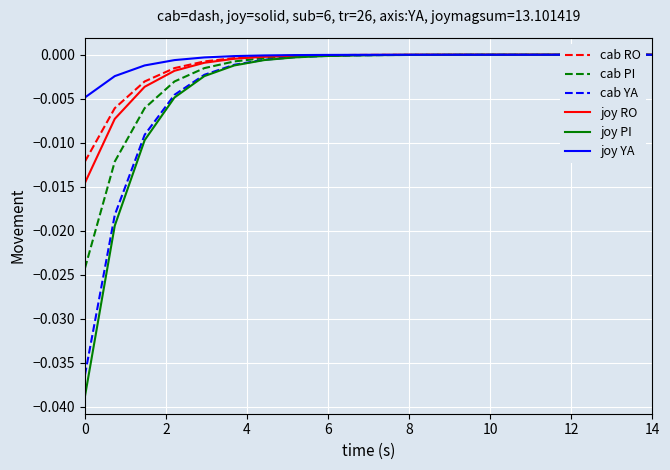

Which series has the largest range (max minus min)?

joy PI